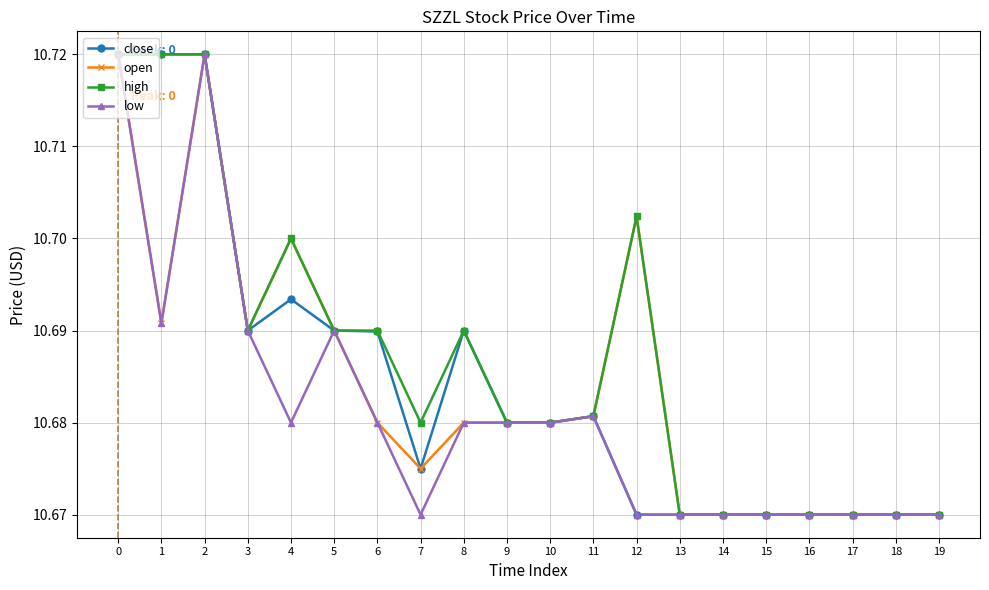

True or false: close has a value of 10.7 at 2.

True